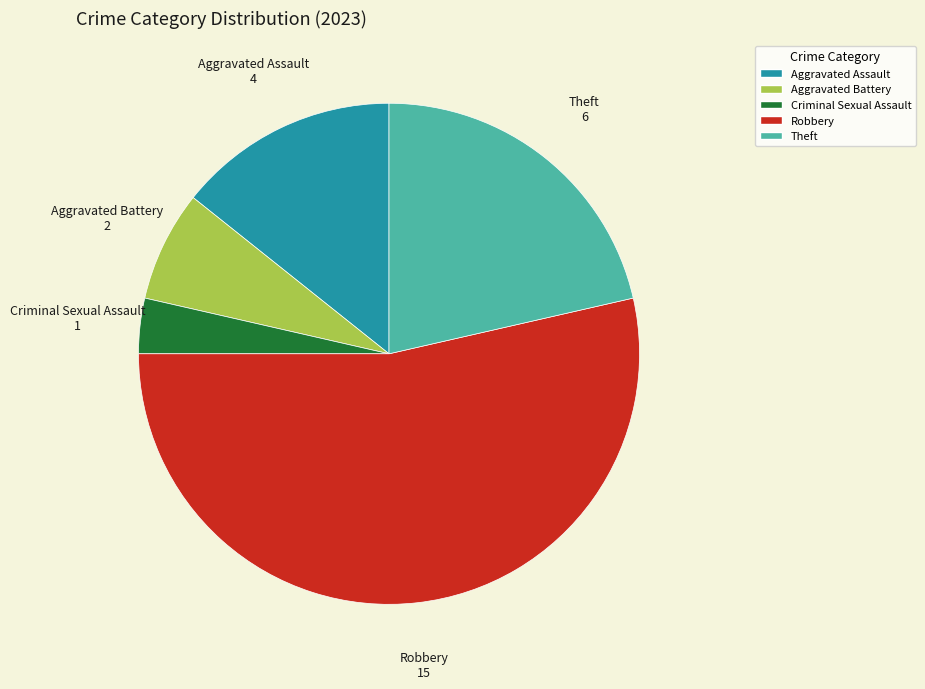

Which slice is the largest?

Robbery